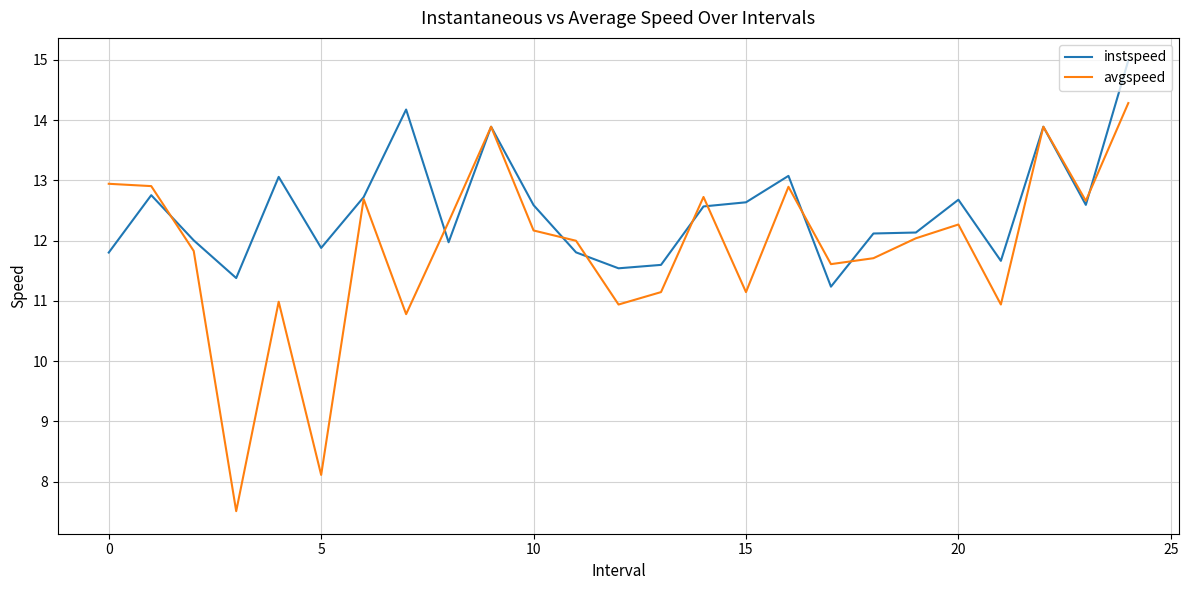

List the series in order of their peak value, lowest first.

avgspeed, instspeed